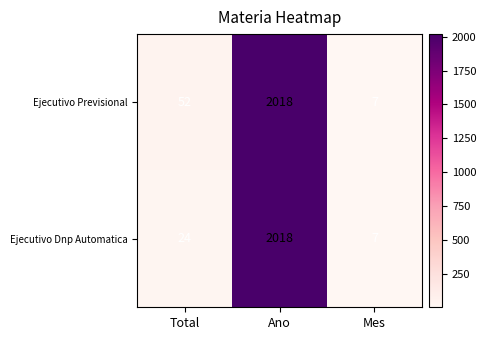

What is the average value of the Ejecutivo Dnp Automatica series?

683